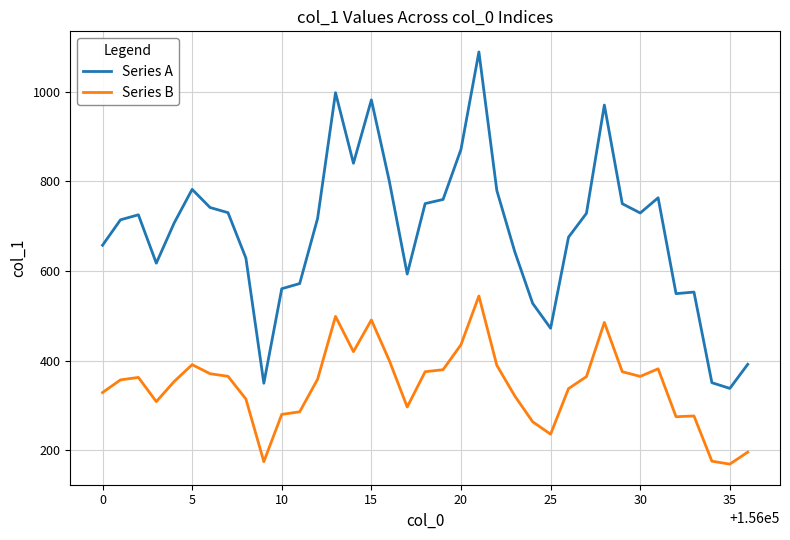

What is the sum of all Series B values?

12692.0